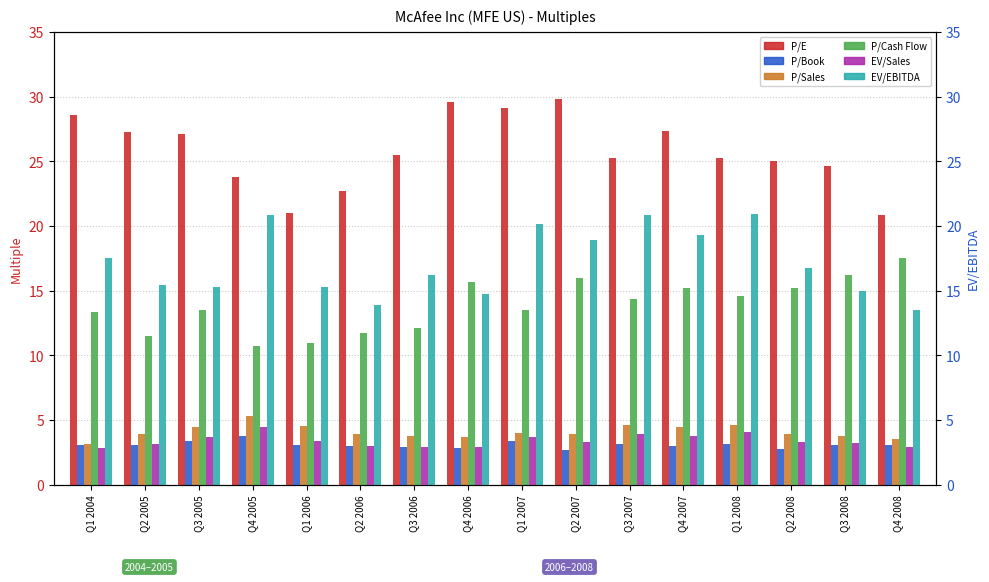

Is it true that P/Book equals 3.4 at Q1 2007?

True